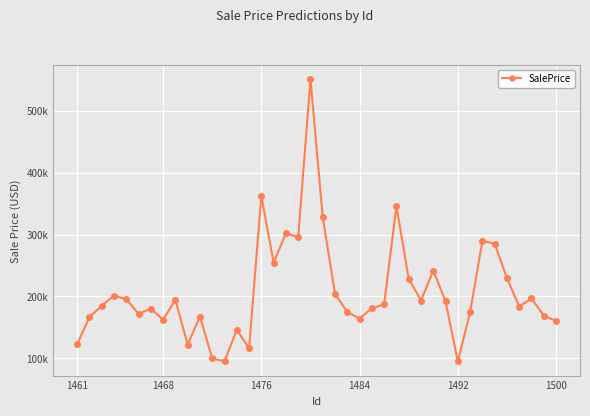

Reading left to right, transcribe all the data shown in this chart.

122475.9	166398.8	184697.4	201140.7	195462.0	171692.8	180061.0	162349.2	194265.7	121900.4	167437.2	99597.7	95141.9	146229.3	115874.2	362537.0	254255.9	302201.1	295494.6	551216.4	328148.5	203861.6	174775.3	164003.1	180737.4	186985.6	346111.5	228516.1	193214.1	241791.0	192046.2	94740.7	174415.9	289570.0	285083.5	229517.9	183502.8	196754.9	168882.7	160107.7